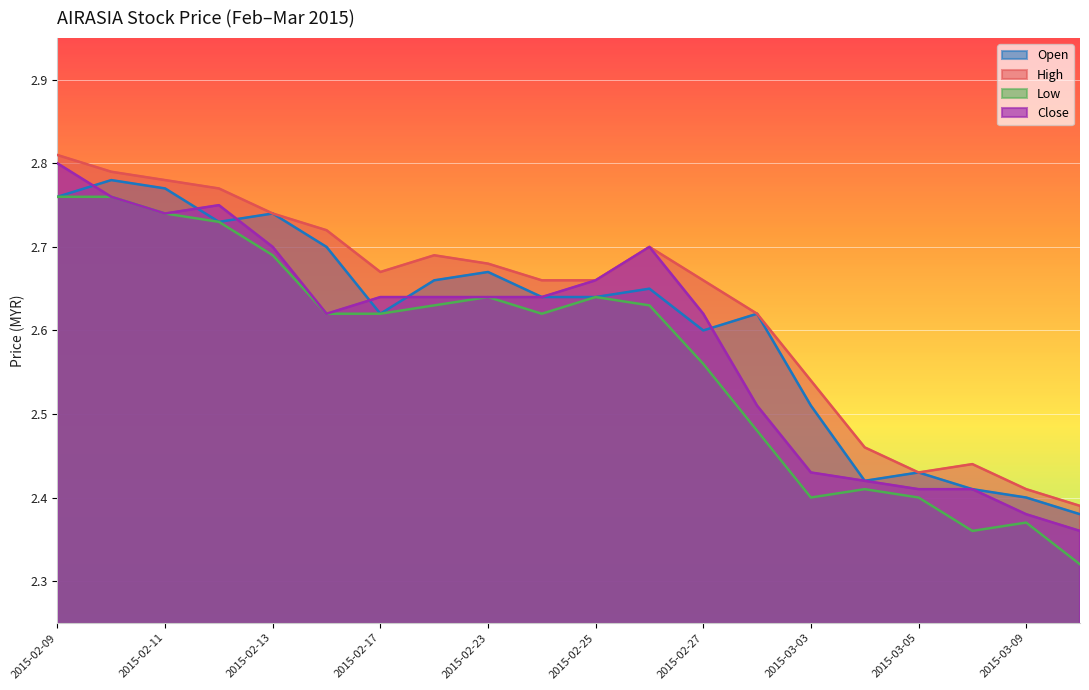

How many lines are shown in the chart?

4